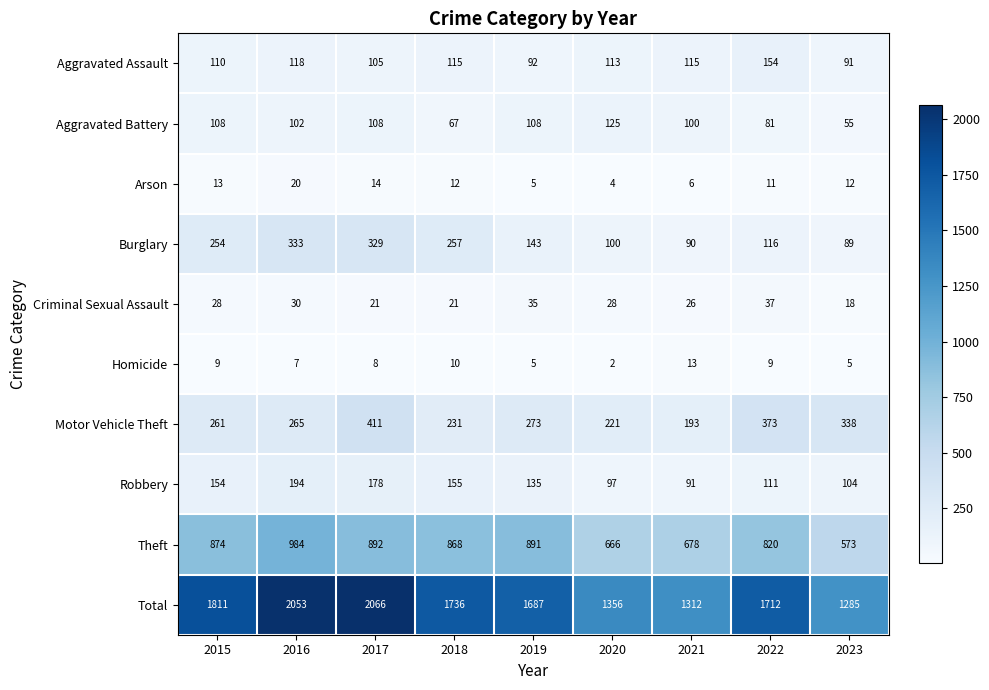

Where does the Burglary series first go above 143?

2015